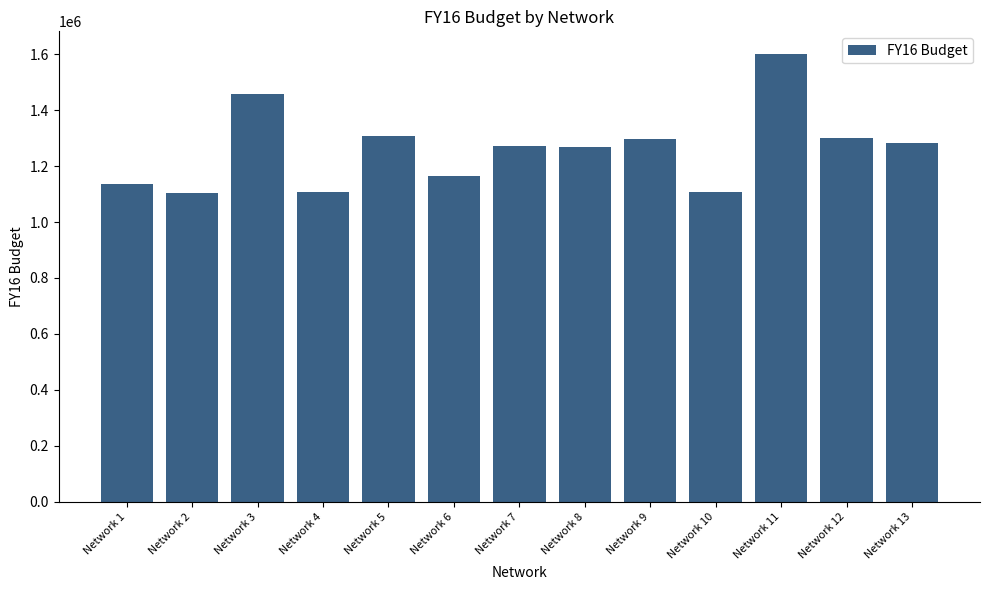

Is it true that the value at Network 5 is 838592?

False